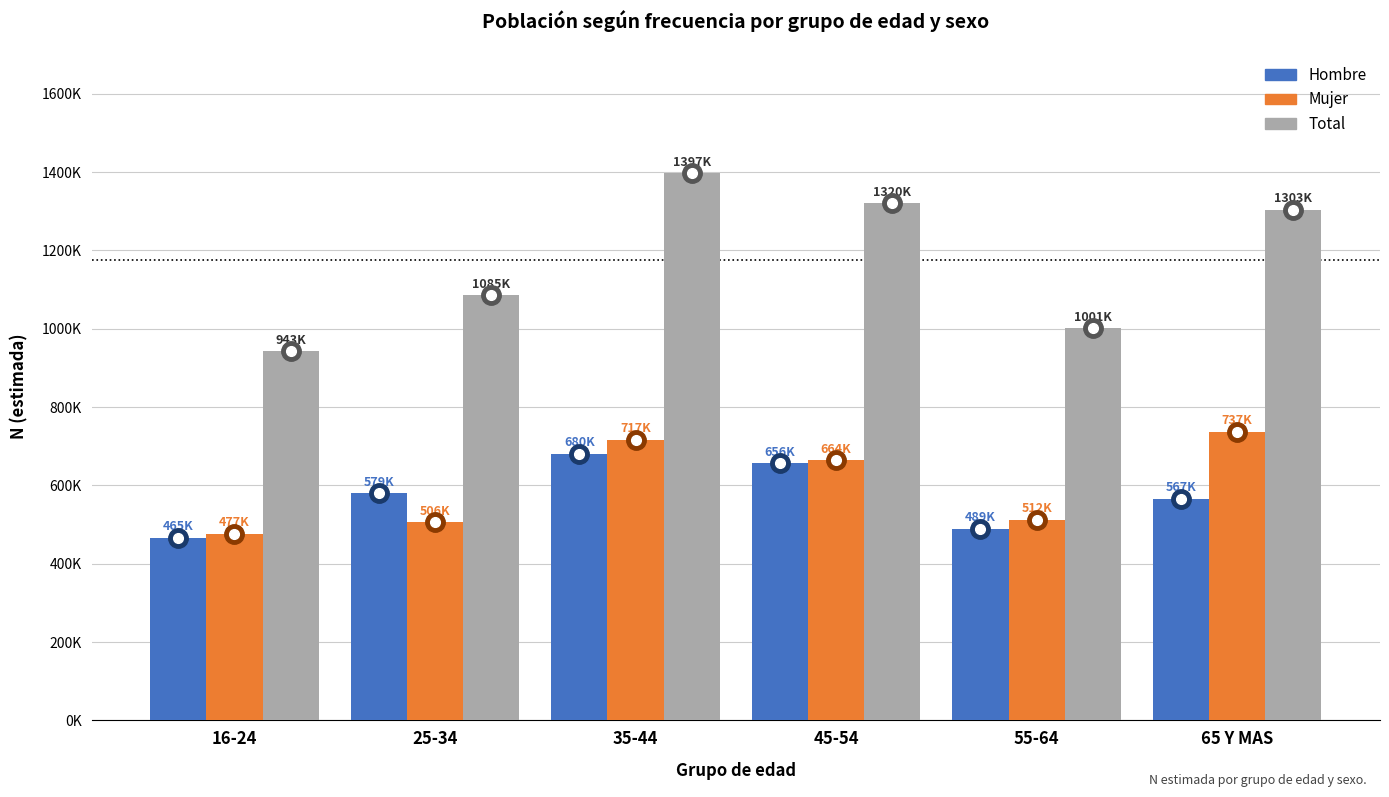

What are all the series names shown in the legend?

Hombre, Mujer, Total